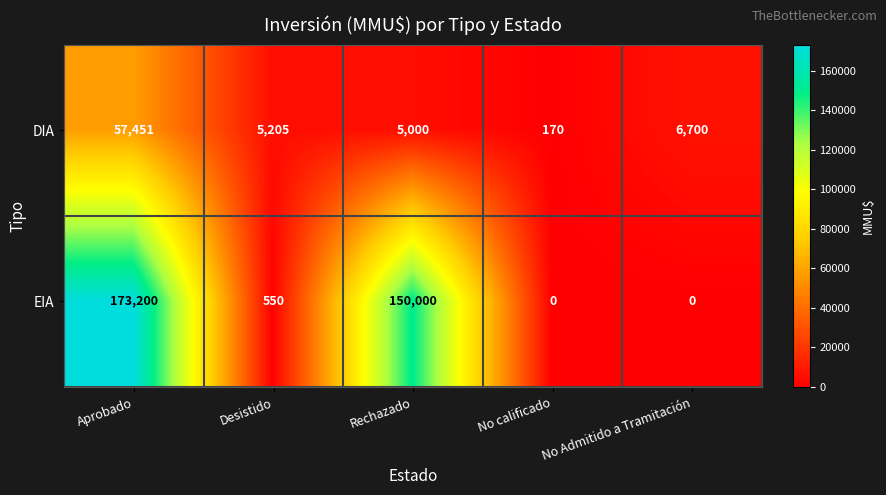

What is the total value across all series at No calificado?

170